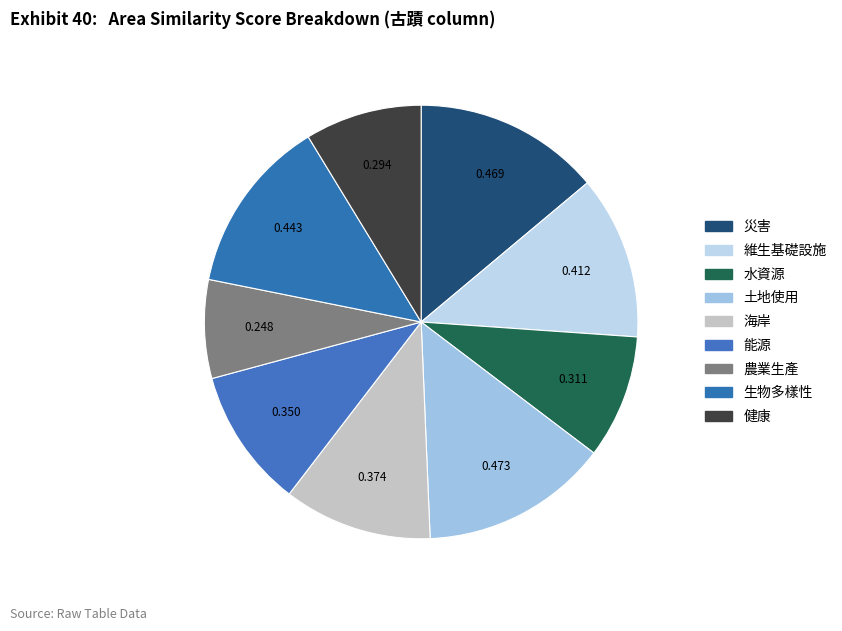

How many segments does this pie chart have?

9